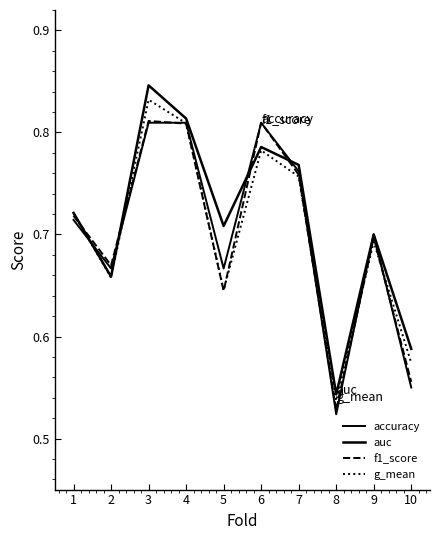

What is the total value across all series at 10?

2.3